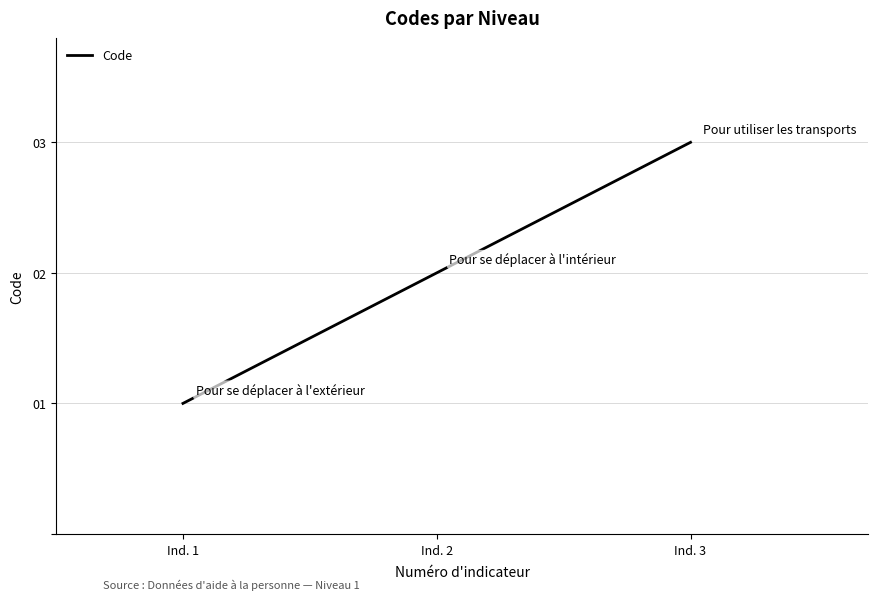

Is it true that the value at Ind. 3 is 3?

True